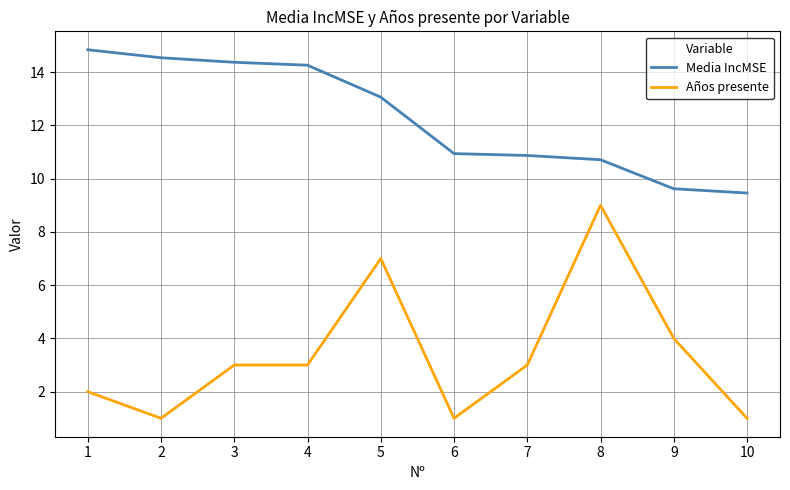

Count the Años presente values in the range 1 to 4.

8